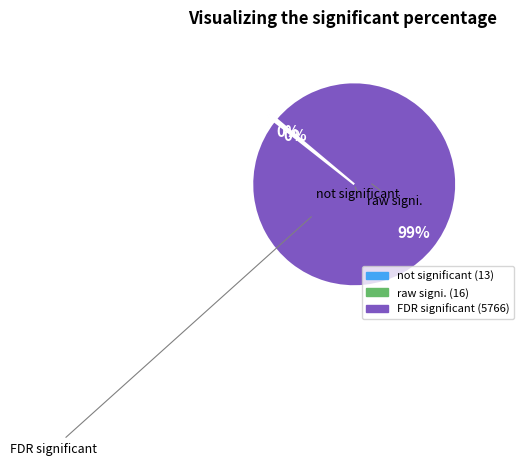

Is there a majority slice in this chart?

Yes